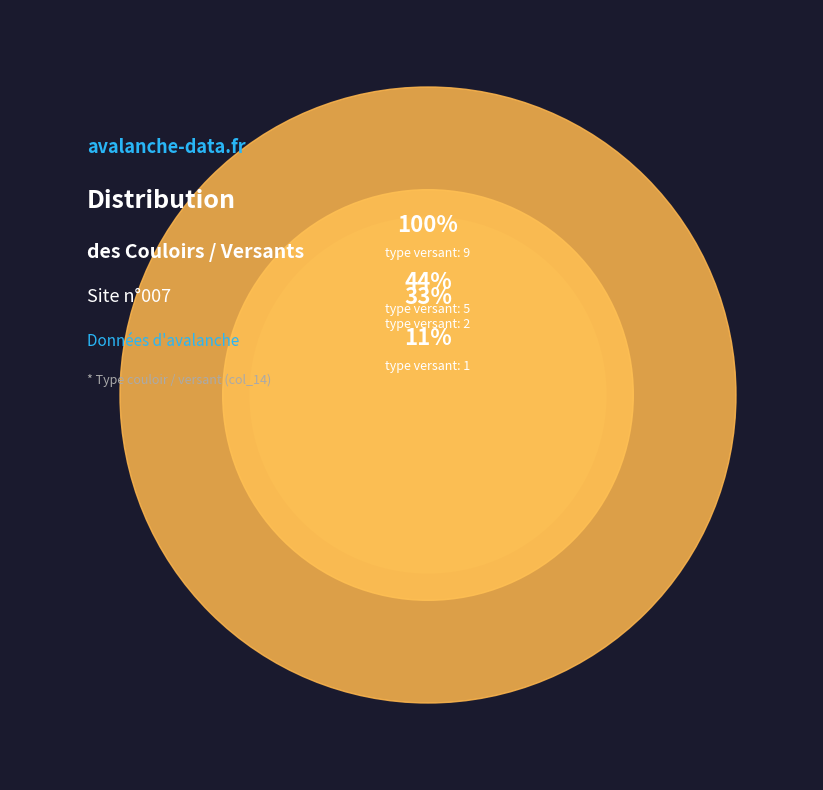

Which category has the biggest portion of the pie?

couloir / versant = 9